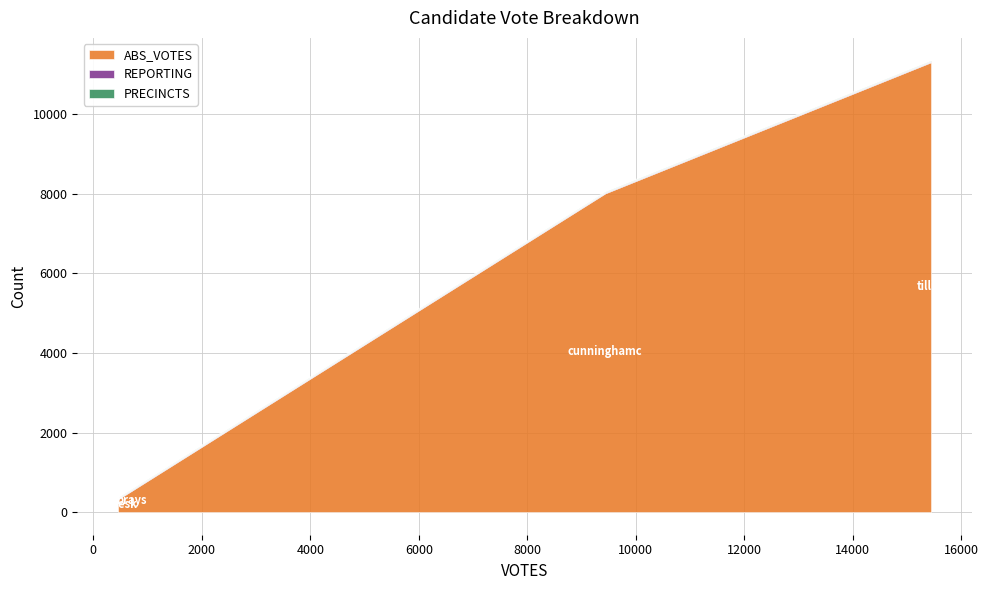

What is the difference between the ABS_VOTES values at cunninghamc and brays?

7473